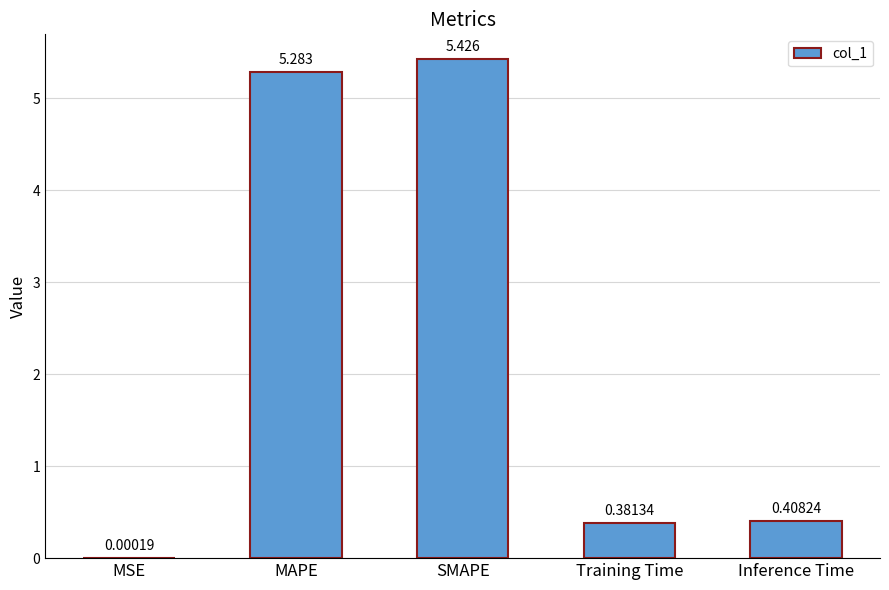

Where is the data nearest to the value 2?

Inference Time